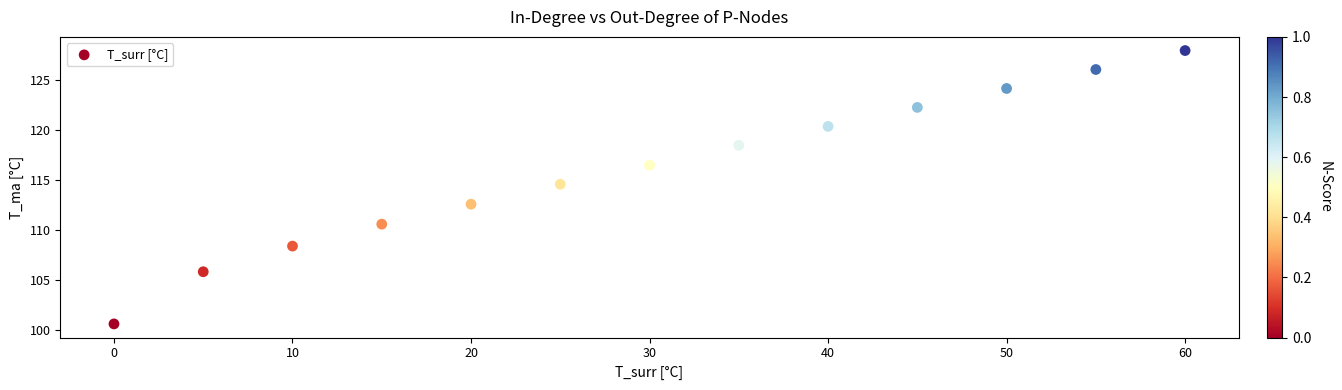

What Y value in the scatter plot is closest to 114?

114.6